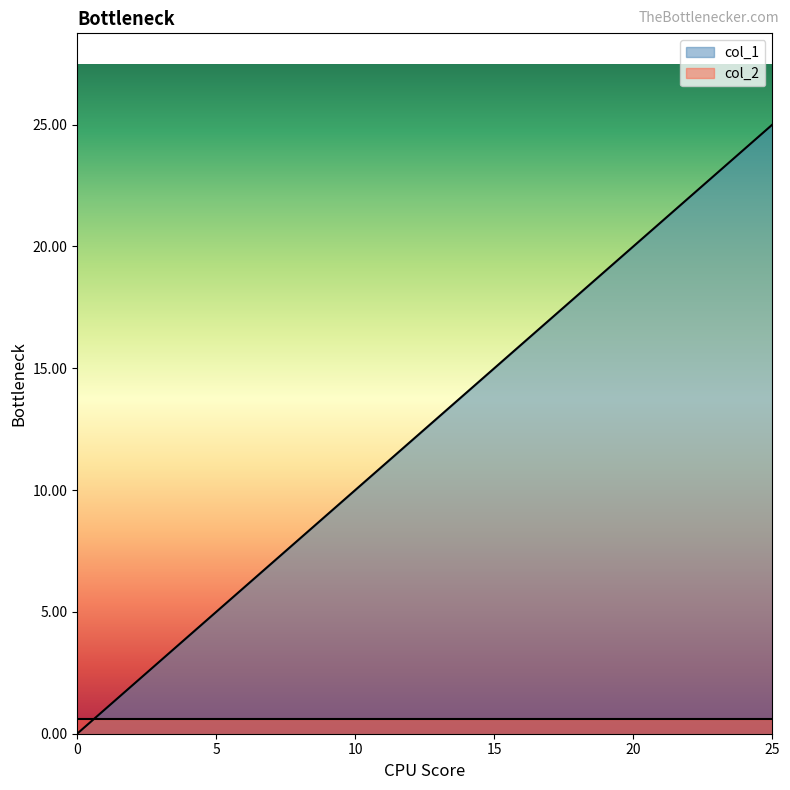

What is the change in value from 15 to 25?

+10